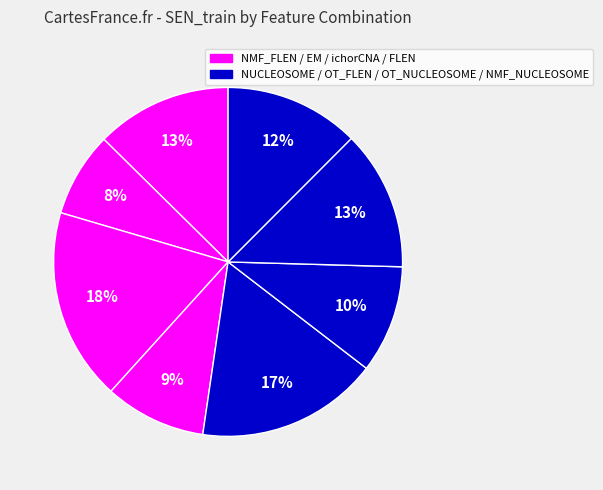

Count the number of slices in the pie.

8